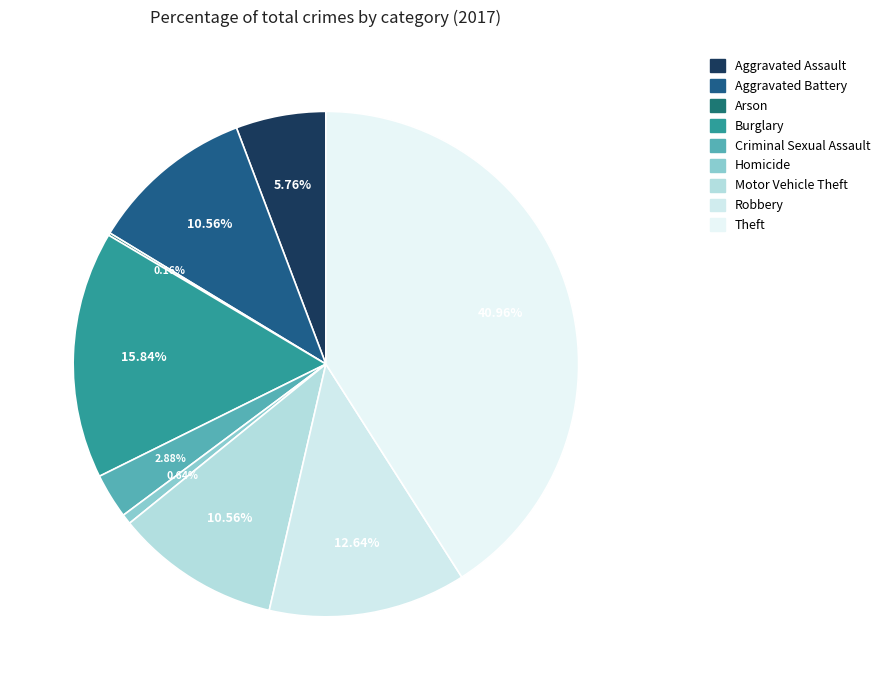

Rank the categories by value from lowest to highest.

Arson, Homicide, Criminal Sexual Assault, Aggravated Assault, Aggravated Battery, Motor Vehicle Theft, Robbery, Burglary, Theft